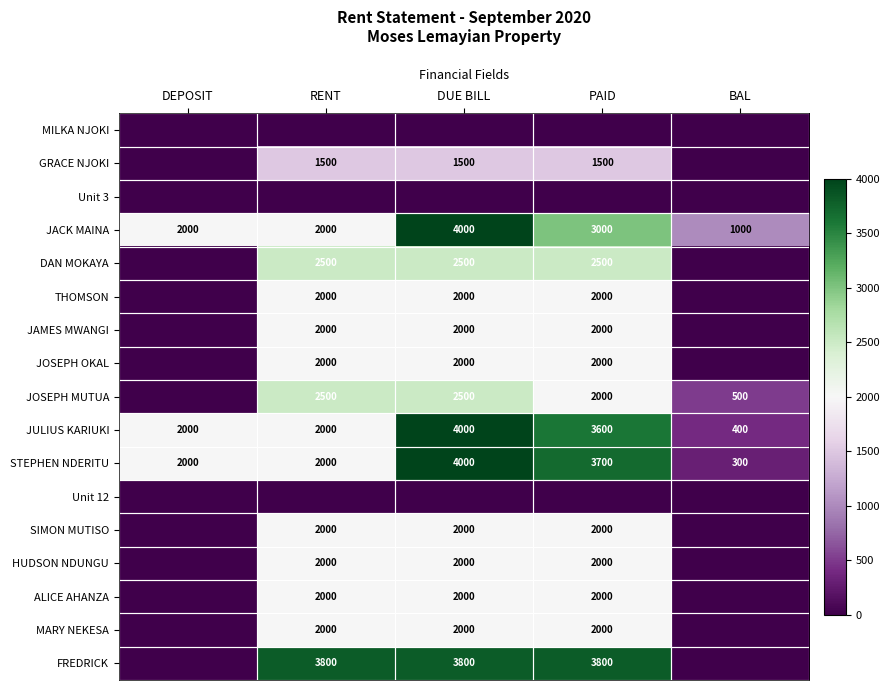

What is the maximum value shown in the chart?

4000